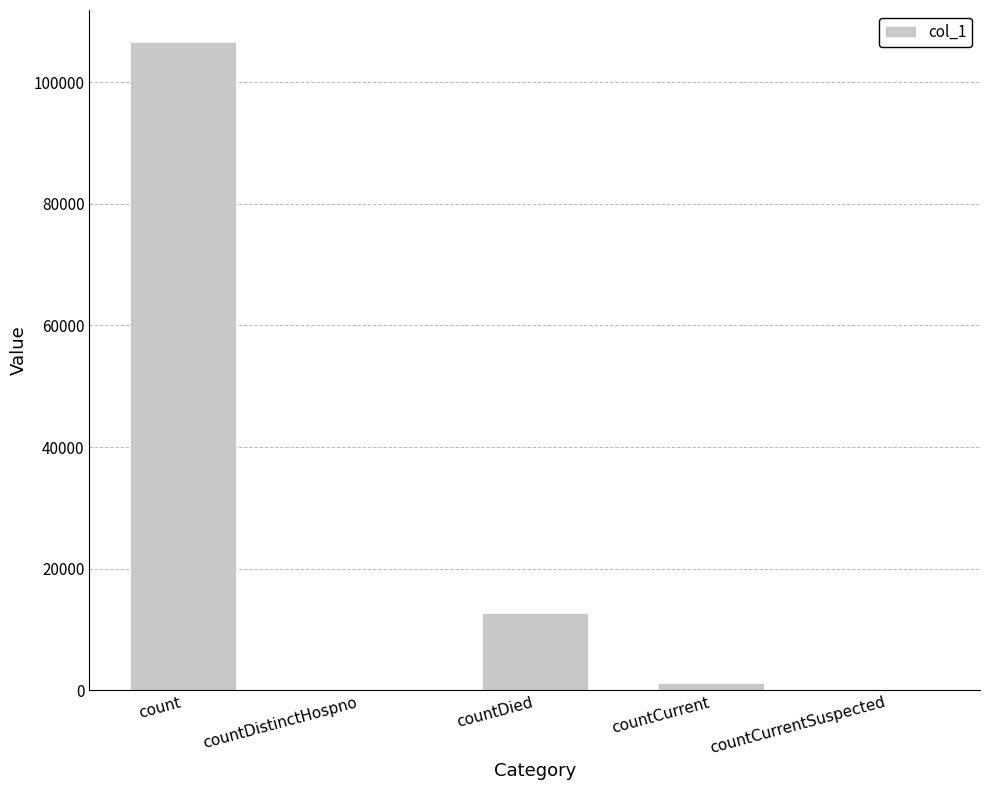

How many distinct data groups are displayed?

1